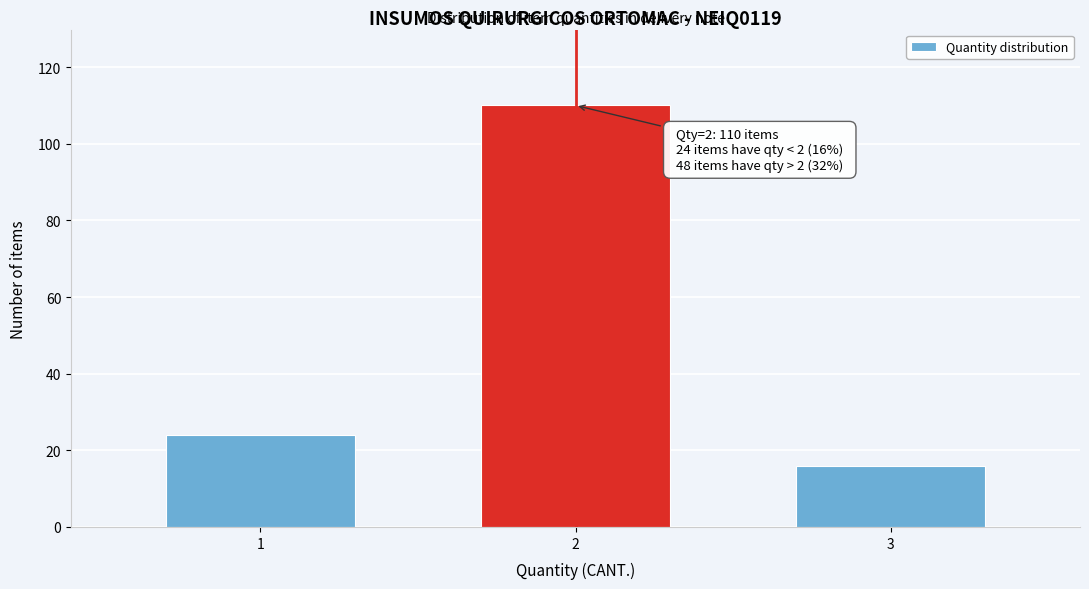

Reading right to left, transcribe all the data shown in this chart.

16	110	24